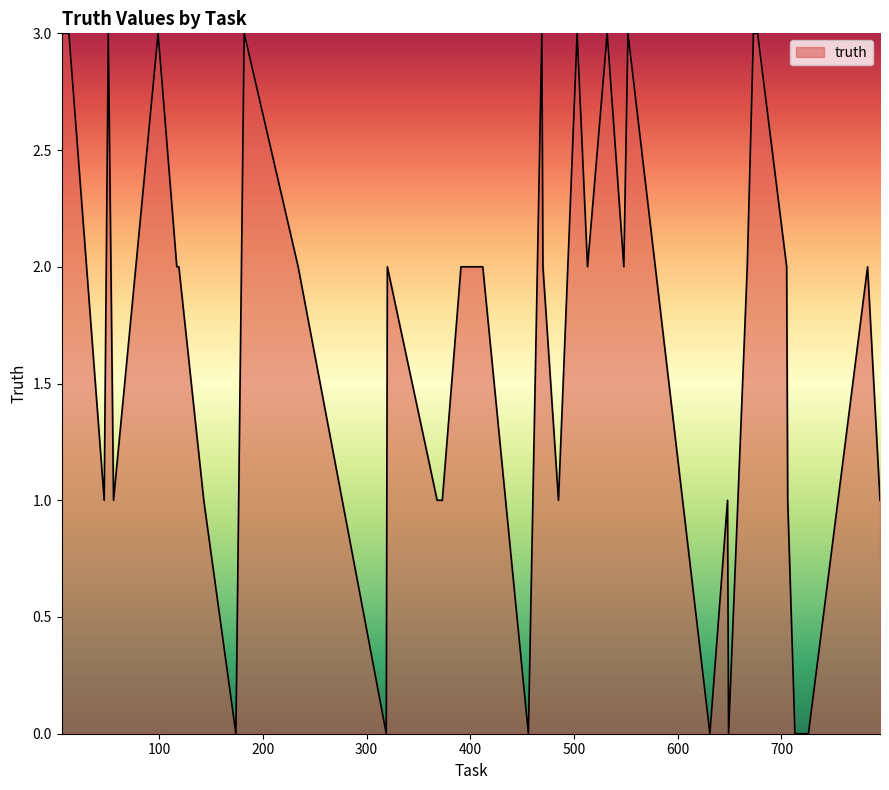

What is the maximum value shown in the chart?

3